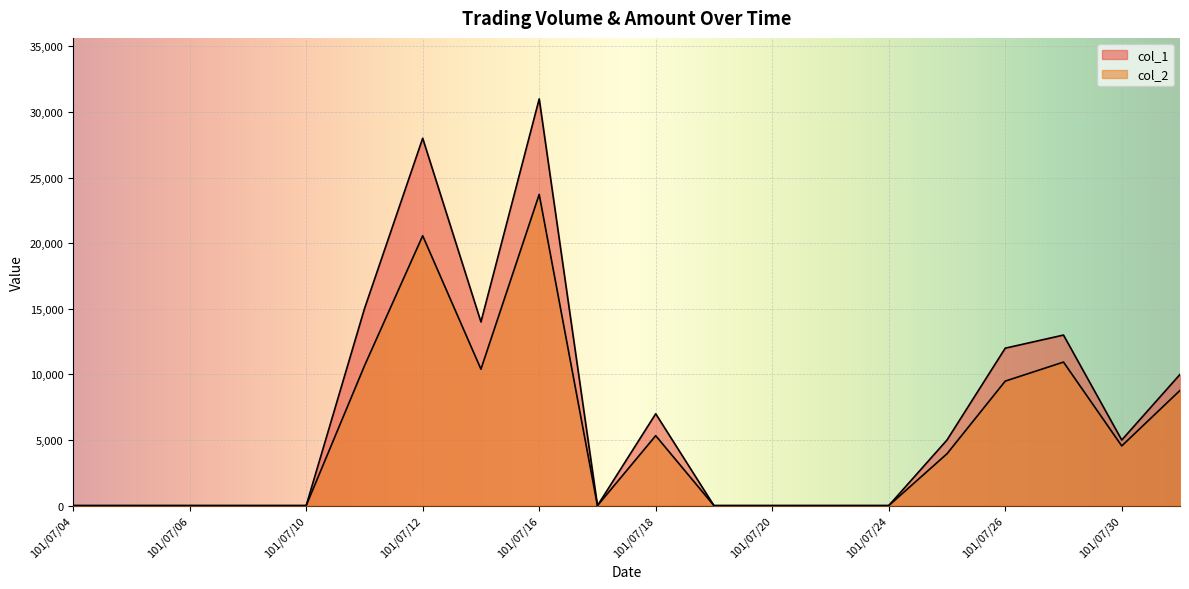

True or false: col_2 and col_1 intersect in this chart.

False